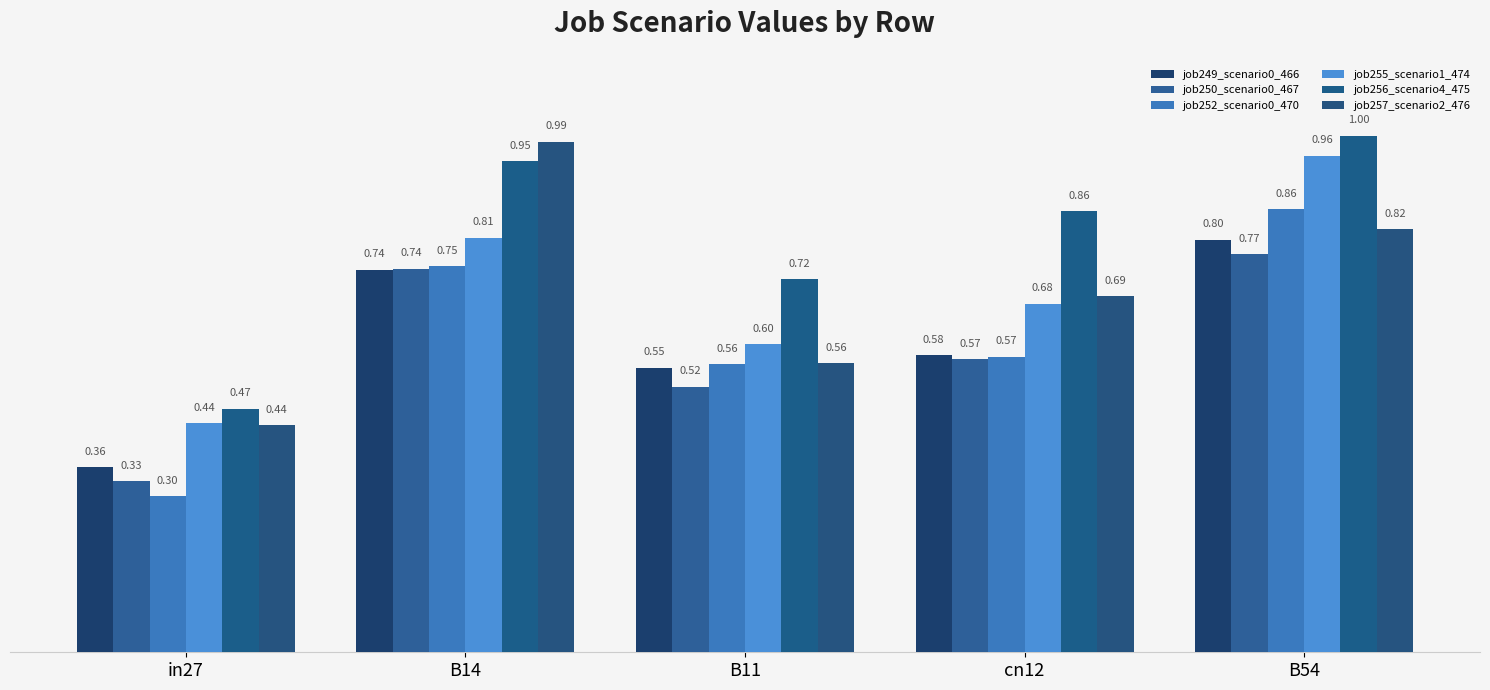

Which category has the highest value in the job257_scenario2_476 series?

B14